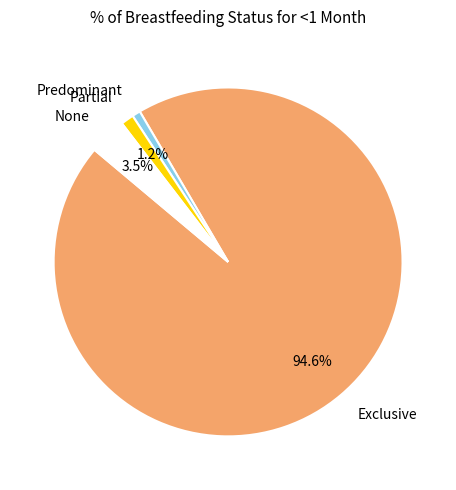

To the nearest percent, what is the difference between the largest and smallest slice percentages?

94%